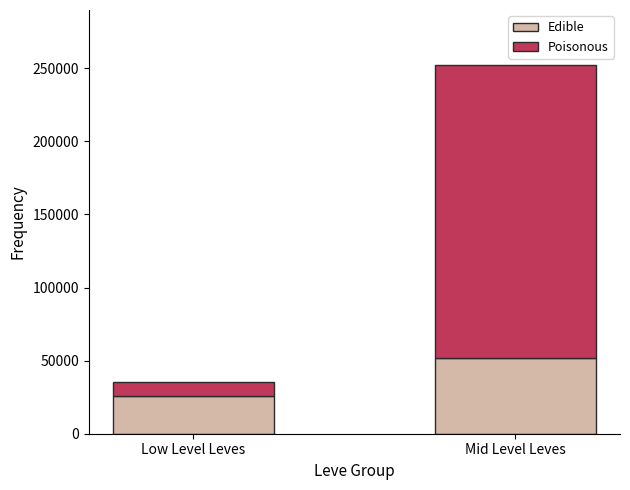

Reading left to right, list the values for the Edible series.

Low Level Leves=25725.1	Mid Level Leves=52075.4